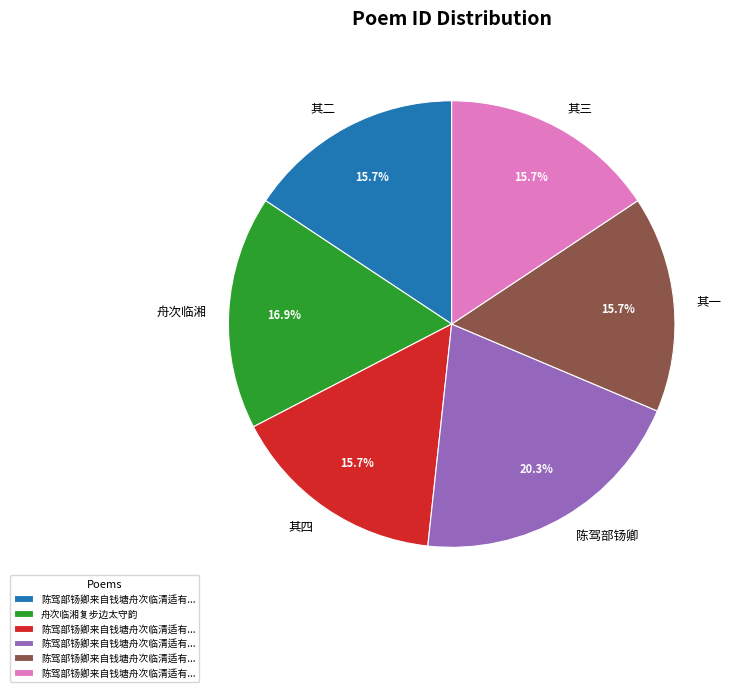

Count the number of slices in the pie.

6